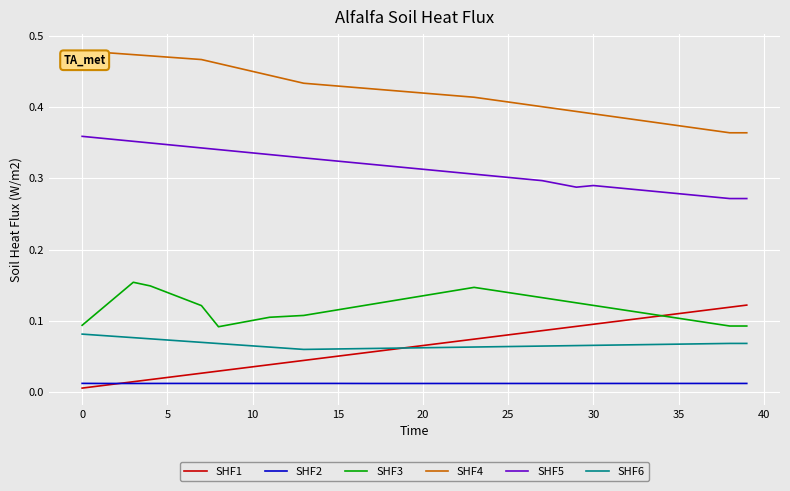

Does the chart display data point markers on the line(s)?

No